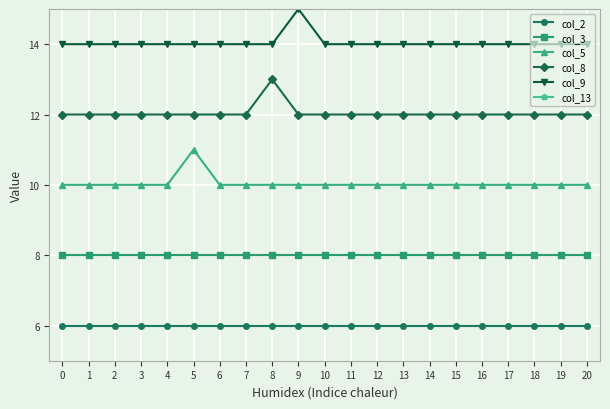

True or false: col_3 has a value of 8 at 15.

True